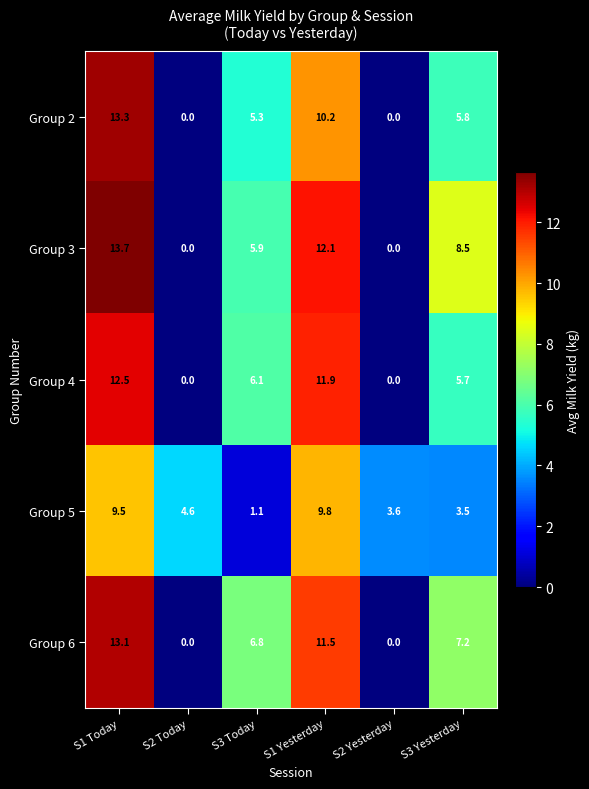

What is the difference between the Group 4 values at S1 Today and S1 Yesterday?

0.6